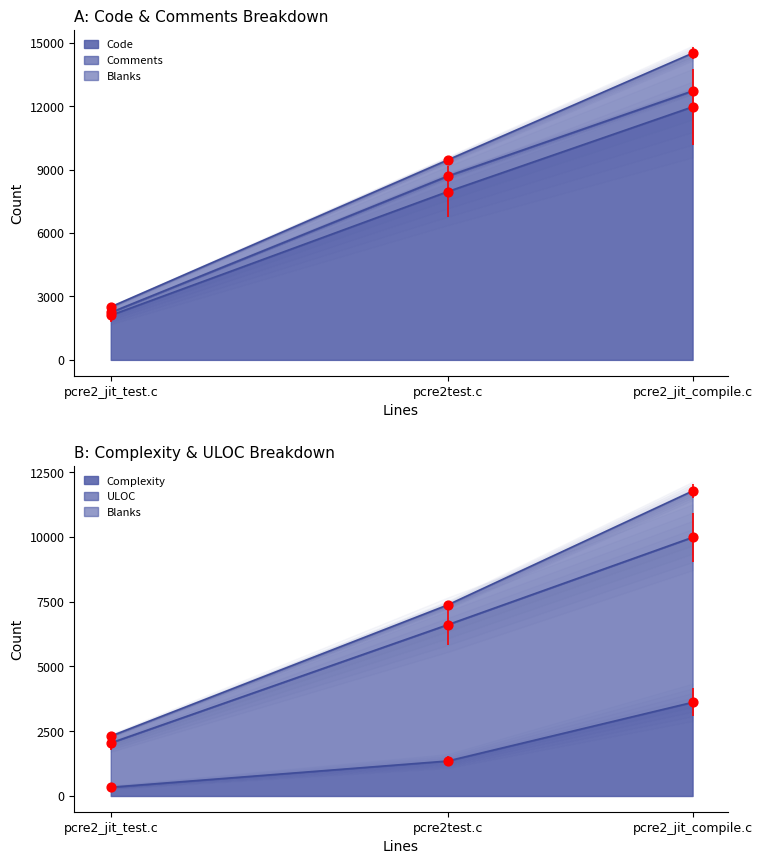

Which series reaches the minimum Y coordinate?

Comments